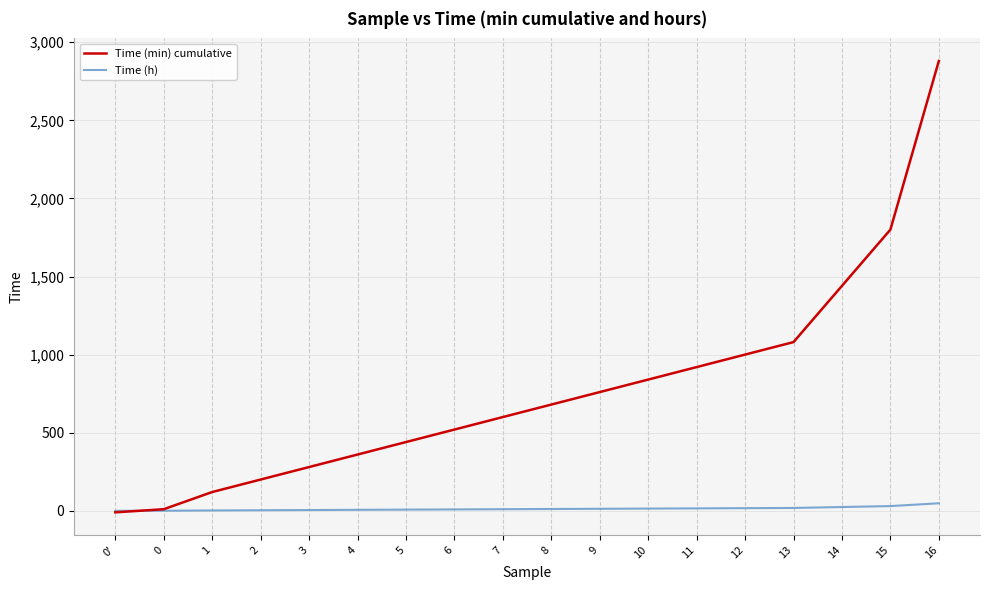

What is the highest value of the Time (min) cumulative series?

2880.0